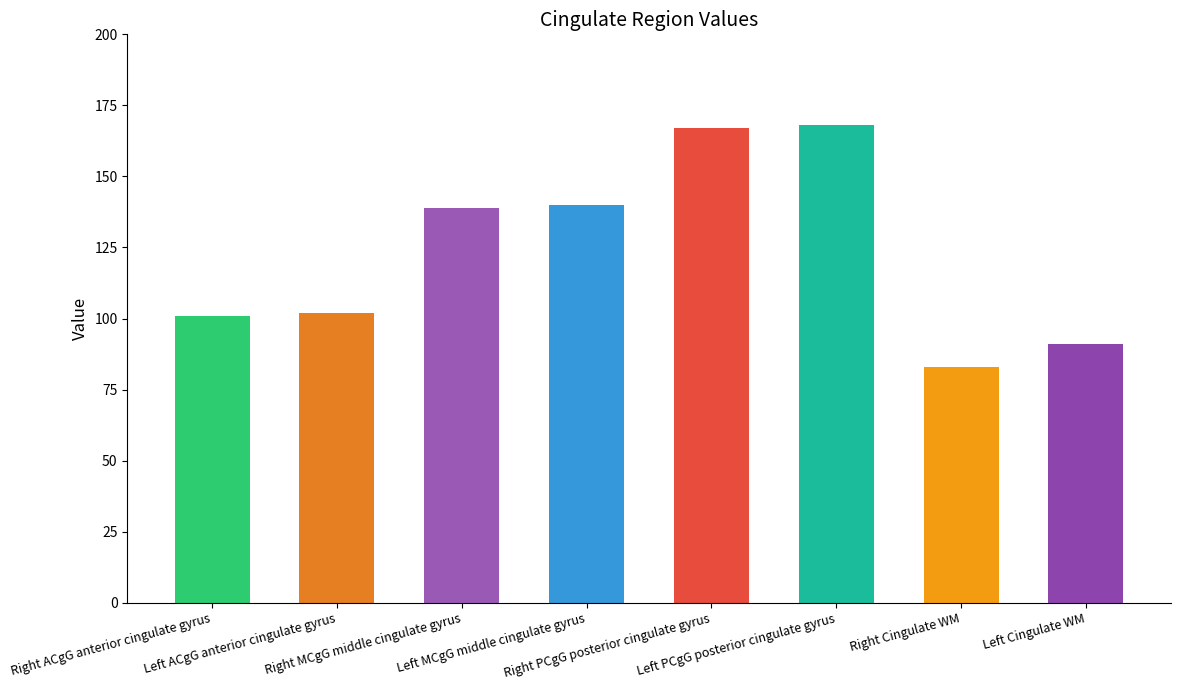

Rank the categories by value from highest to lowest.

Left PCgG posterior cingulate gyrus, Right PCgG posterior cingulate gyrus, Left MCgG middle cingulate gyrus, Right MCgG middle cingulate gyrus, Left ACgG anterior cingulate gyrus, Right ACgG anterior cingulate gyrus, Left Cingulate WM, Right Cingulate WM